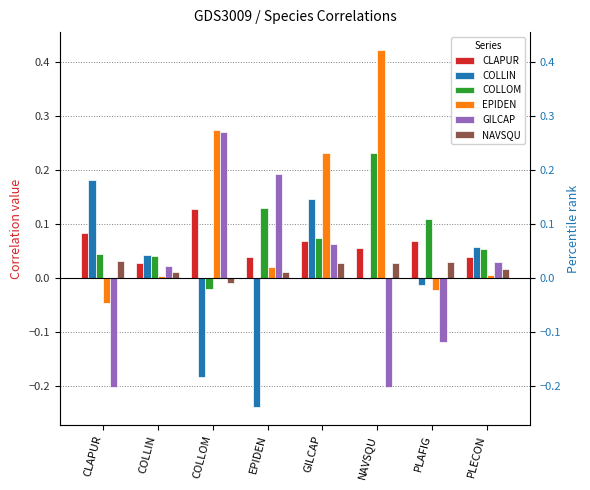

Reading left to right, list all the values displayed in this chart.

CLAPUR: CLAPUR=0.1	COLLIN=0.0	COLLOM=0.1	EPIDEN=0.0	GILCAP=0.1	NAVSQU=0.1	PLAFIG=0.1	PLECON=0.0
COLLIN: CLAPUR=0.2	COLLIN=0.0	COLLOM=-0.2	EPIDEN=-0.2	GILCAP=0.1	NAVSQU=-0.0	PLAFIG=-0.0	PLECON=0.1
COLLOM: CLAPUR=0.0	COLLIN=0.0	COLLOM=-0.0	EPIDEN=0.1	GILCAP=0.1	NAVSQU=0.2	PLAFIG=0.1	PLECON=0.1
EPIDEN: CLAPUR=-0.0	COLLIN=0.0	COLLOM=0.3	EPIDEN=0.0	GILCAP=0.2	NAVSQU=0.4	PLAFIG=-0.0	PLECON=0.0
GILCAP: CLAPUR=-0.2	COLLIN=0.0	COLLOM=0.3	EPIDEN=0.2	GILCAP=0.1	NAVSQU=-0.2	PLAFIG=-0.1	PLECON=0.0
NAVSQU: CLAPUR=0.0	COLLIN=0.0	COLLOM=-0.0	EPIDEN=0.0	GILCAP=0.0	NAVSQU=0.0	PLAFIG=0.0	PLECON=0.0